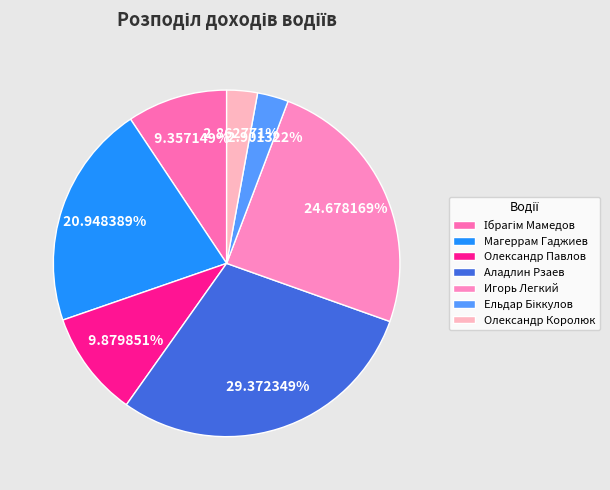

Does Олександр Королюк account for over 50% of the chart?

No